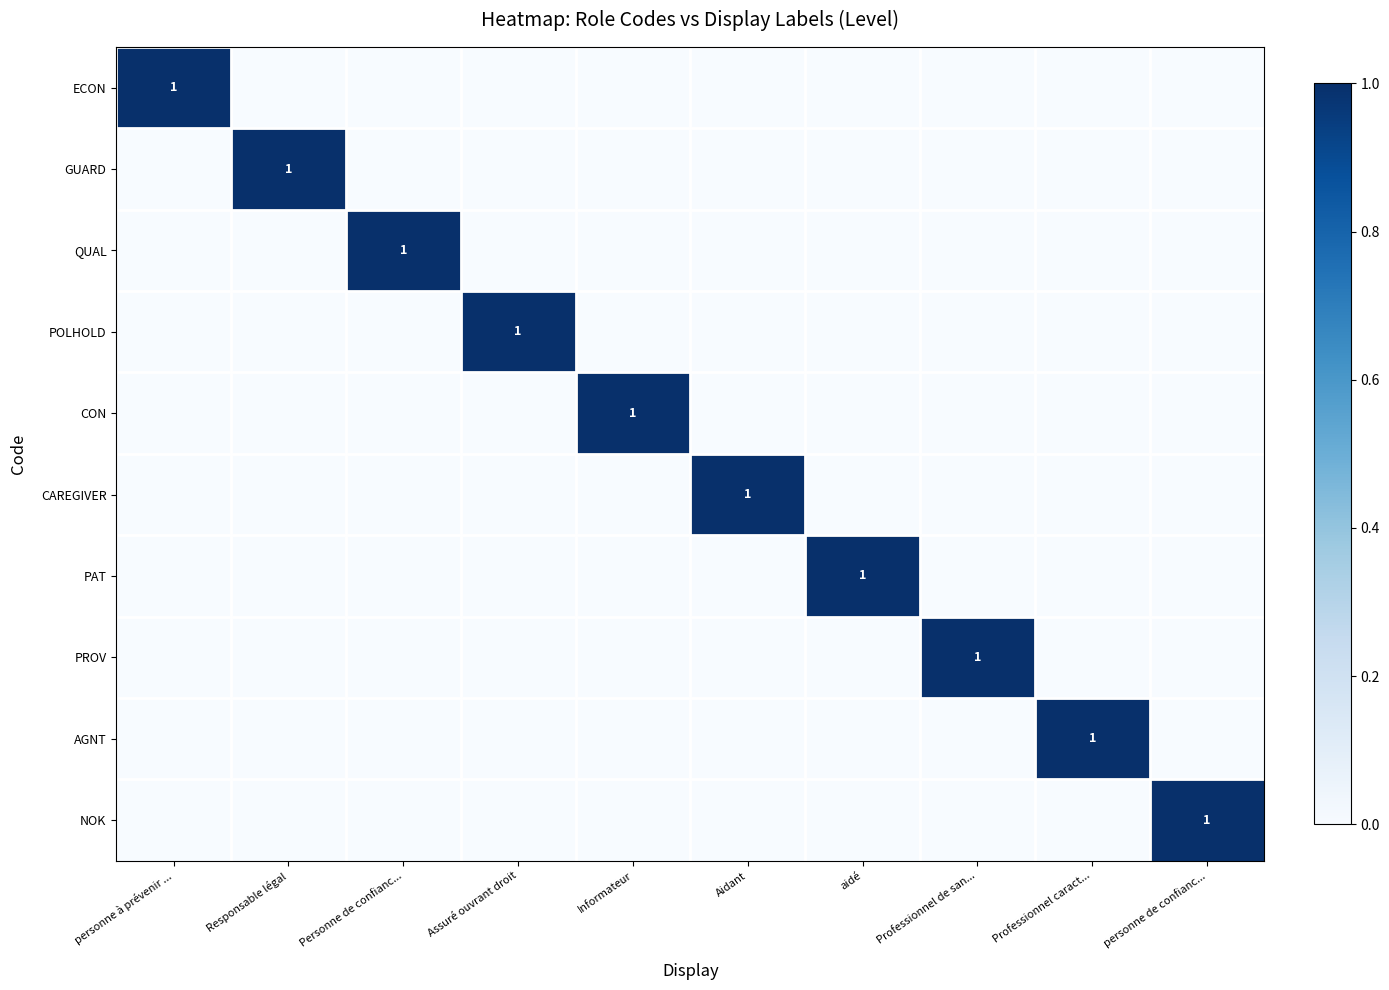

What is the spread (max minus min) of values at aidé?

1